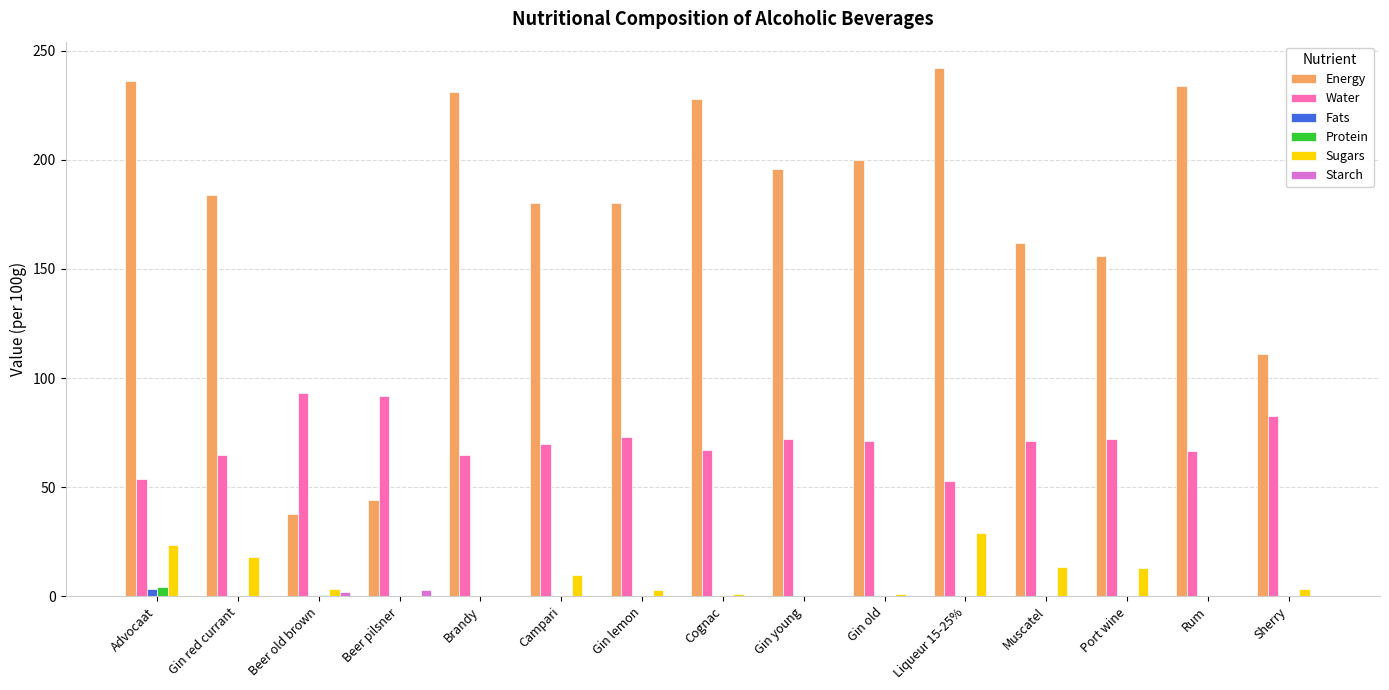

What is the total value across all series at Gin red currant?

267.0